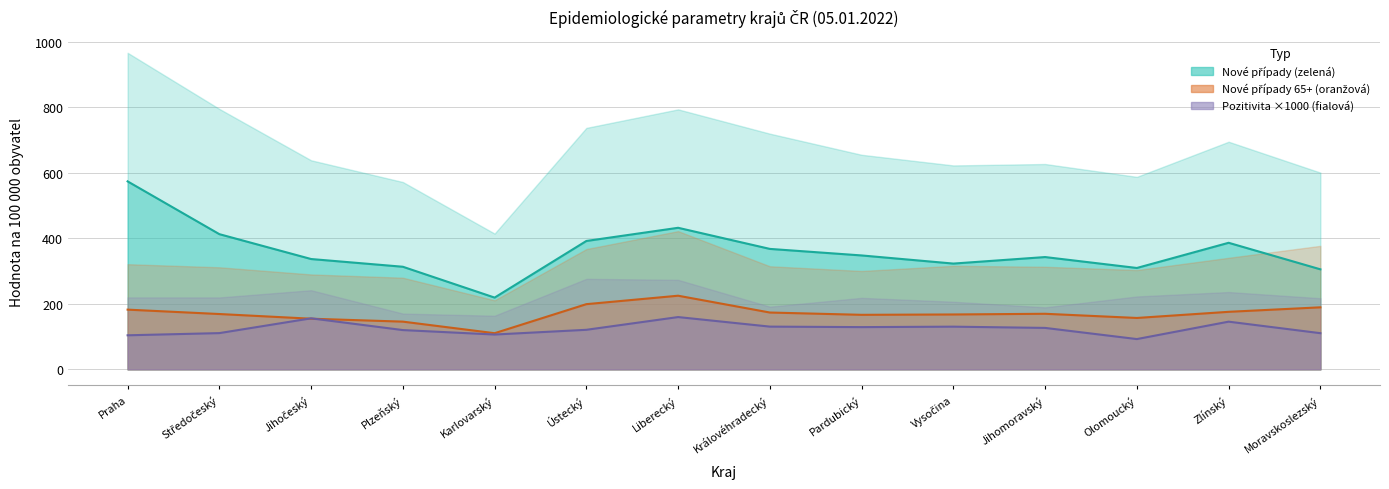

Reading right to left, list all the values displayed in this chart.

7denní pozitivita epid.: Moravskoslezský=110.3	Zlínský=145.4	Olomoucký=92.3	Jihomoravský=126.4	Vysočina=130.2	Pardubický=128.8	Královéhradecký=130.3	Liberecký=159.5	Ústecký=120.6	Karlovarský=106.2	Plzeňský=119.8	Jihočeský=155.6	Středočeský=110.5	Praha=103.8
Nové případy 14 dní/100k: Moravskoslezský=305.2	Zlínský=386.1	Olomoucký=309.3	Jihomoravský=342.6	Vysočina=322.7	Pardubický=347.5	Královéhradecký=367.5	Liberecký=431.9	Ústecký=391.7	Karlovarský=218.9	Plzeňský=313.0	Jihočeský=336.6	Středočeský=412.4	Praha=573.5
Nové případy 65+ 7 dní/100k: Moravskoslezský=189.2	Zlínský=175.5	Olomoucký=156.7	Jihomoravský=169.5	Vysočina=167.4	Pardubický=166.3	Královéhradecký=173.3	Liberecký=224.6	Ústecký=198.8	Karlovarský=110.2	Plzeňský=145.5	Jihočeský=154.5	Středočeský=168.7	Praha=182.1